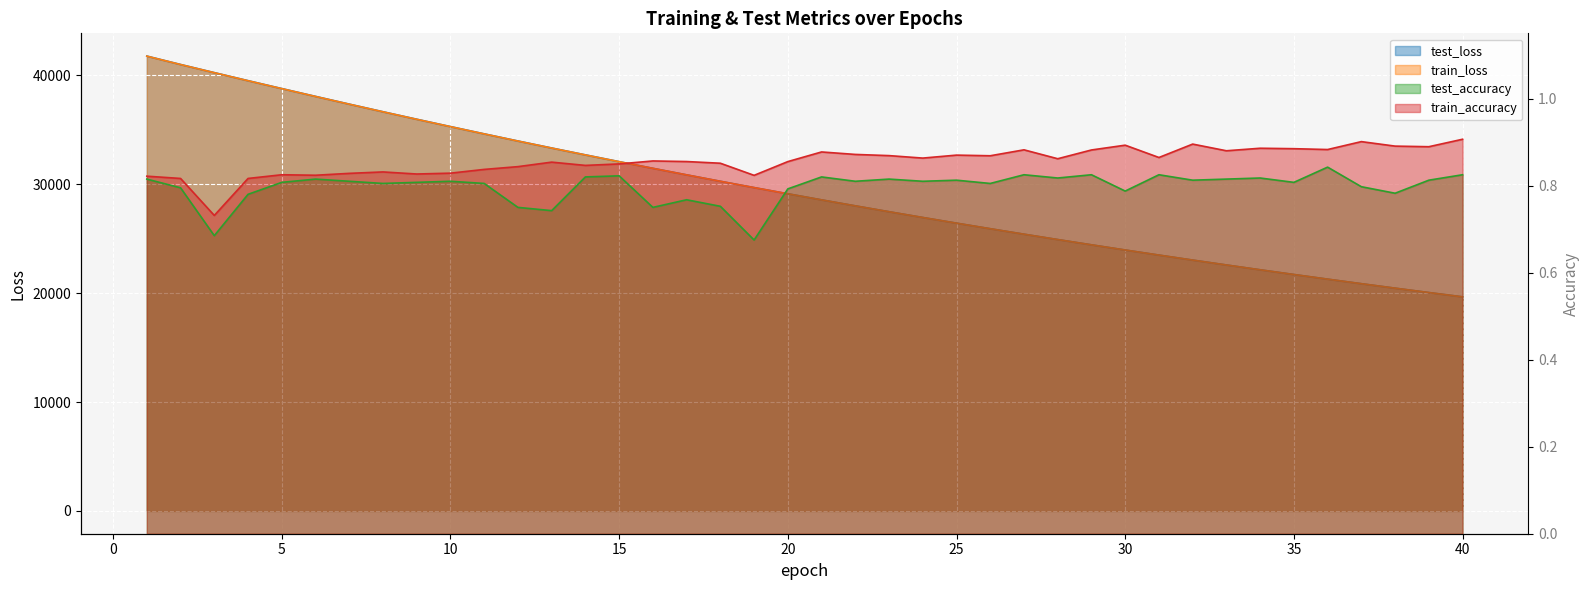

Which series has the widest spread of values?

test_loss